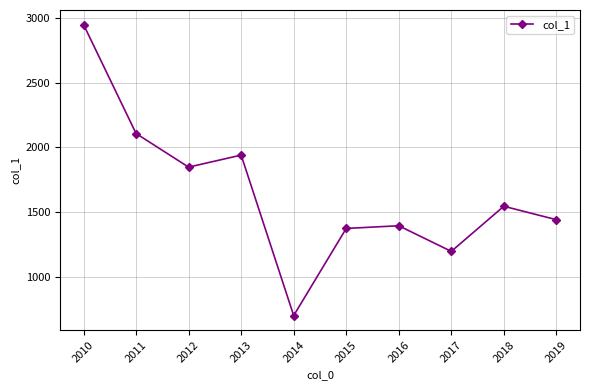

What is the value of the 4th point from the left?

1940.6